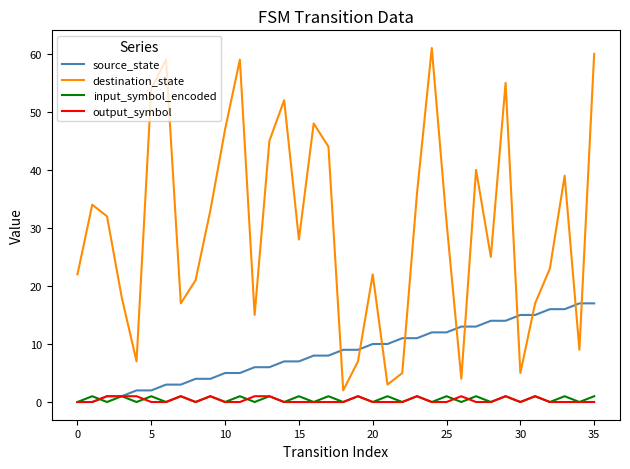

Which series has the widest spread of values?

destination_state